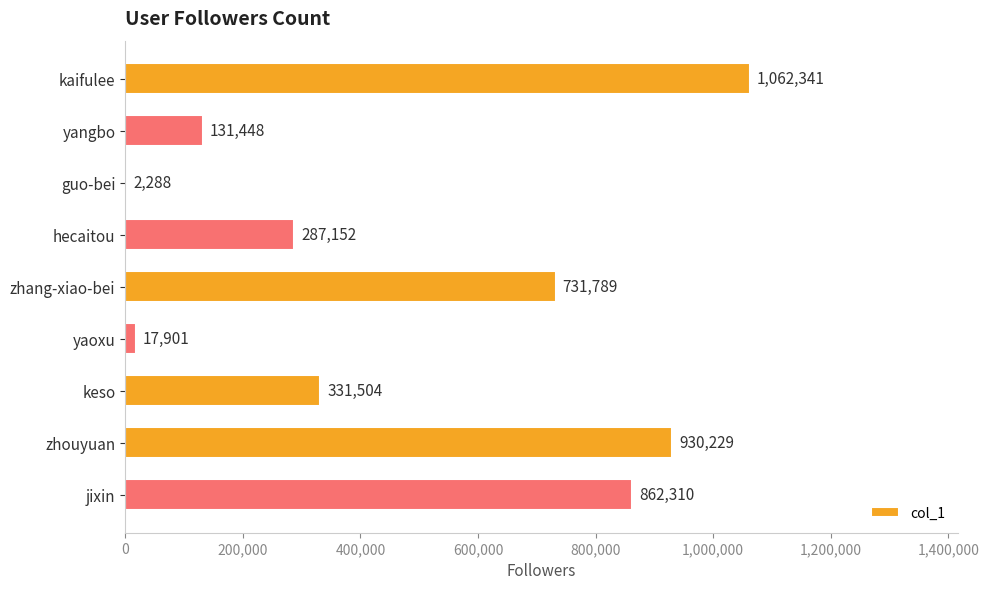

The value at kaifulee is 1857015. True or false?

False